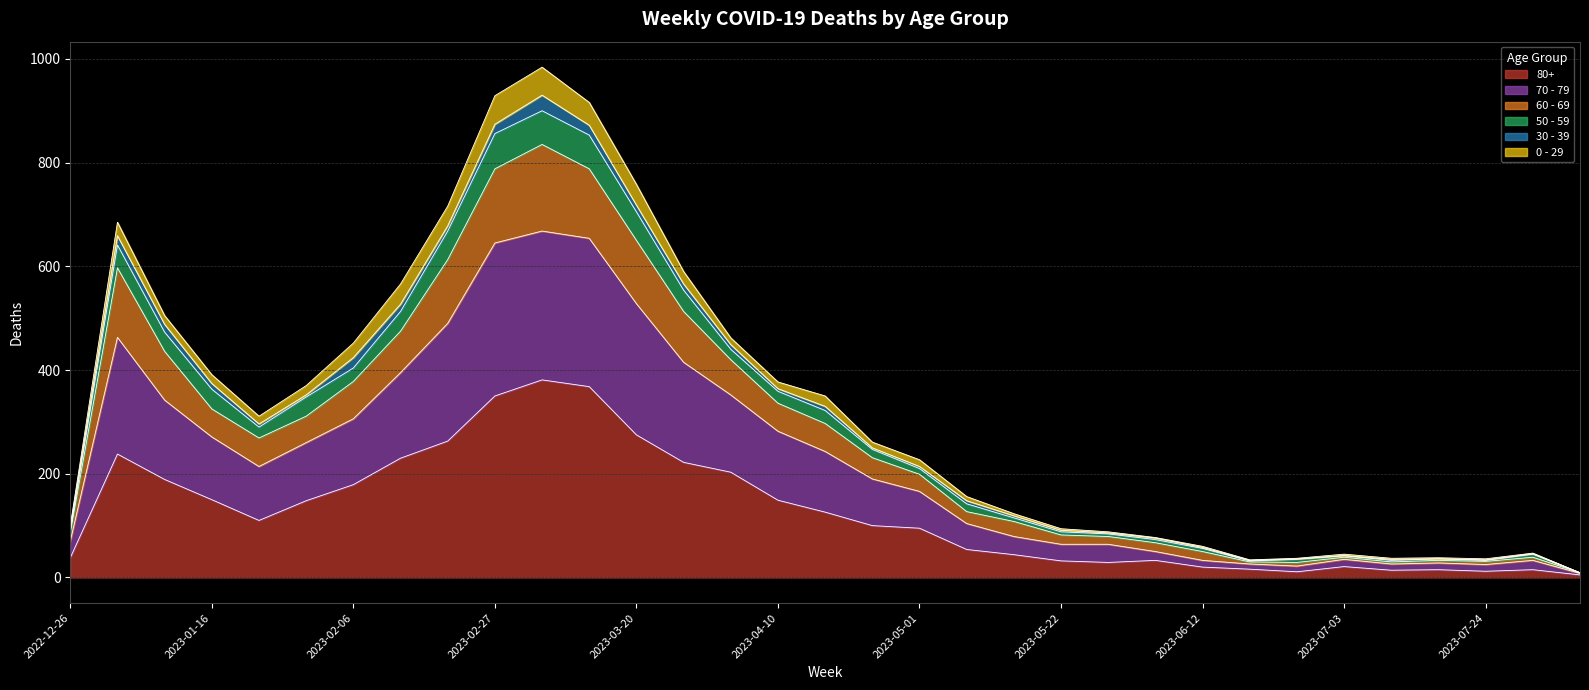

At which category does 70 - 79 reach its first local valley?

2023-01-23